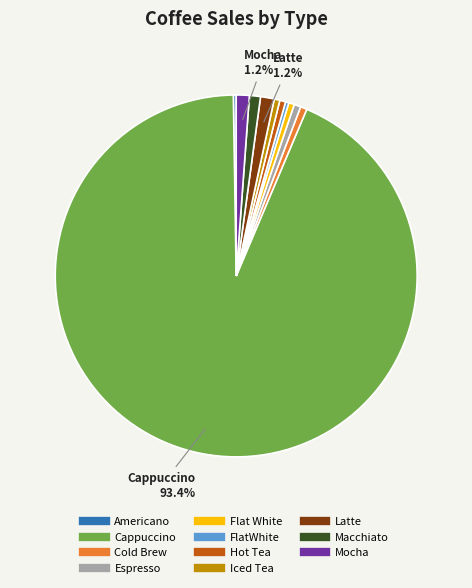

What is the majority slice?

Cappuccino